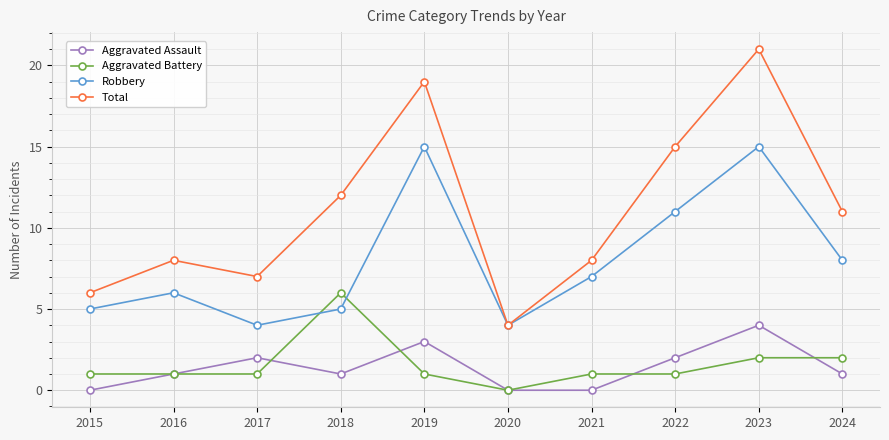

How many categories are shown in the chart?

10